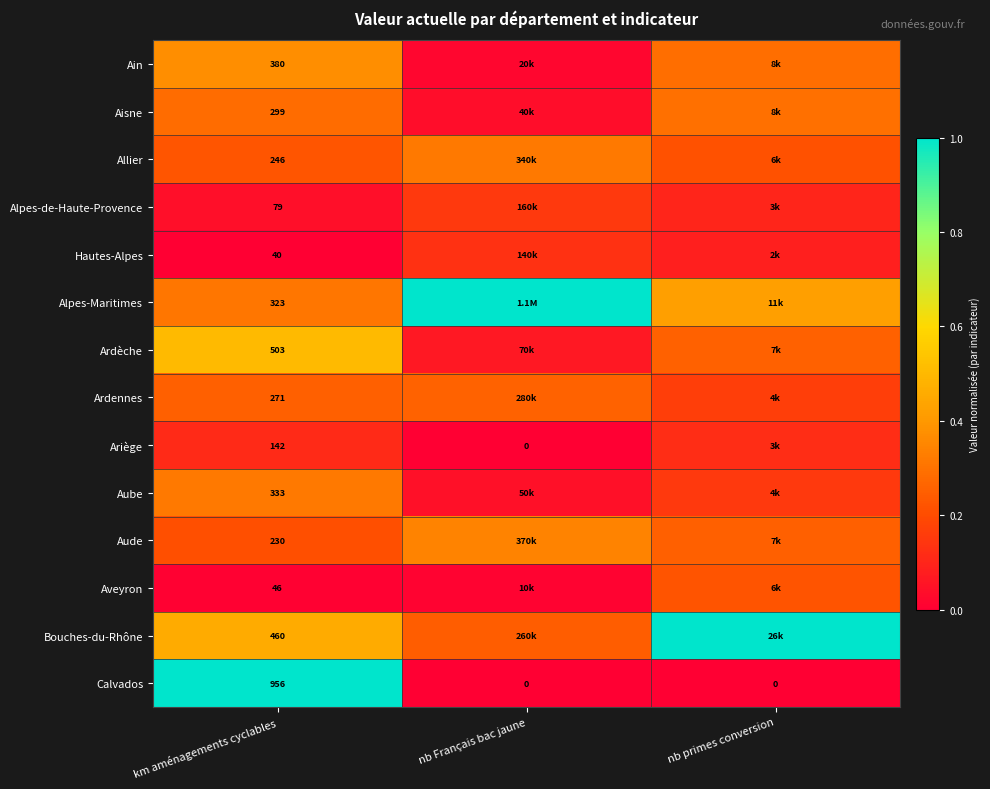

How many series are shown in this chart?

14